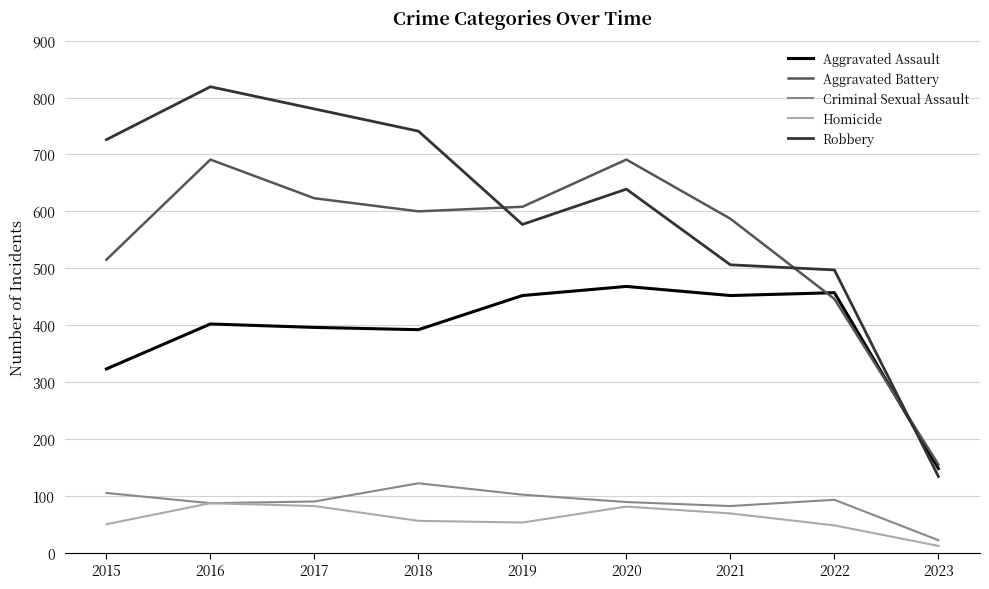

Where is the first local minimum for Robbery?

2019